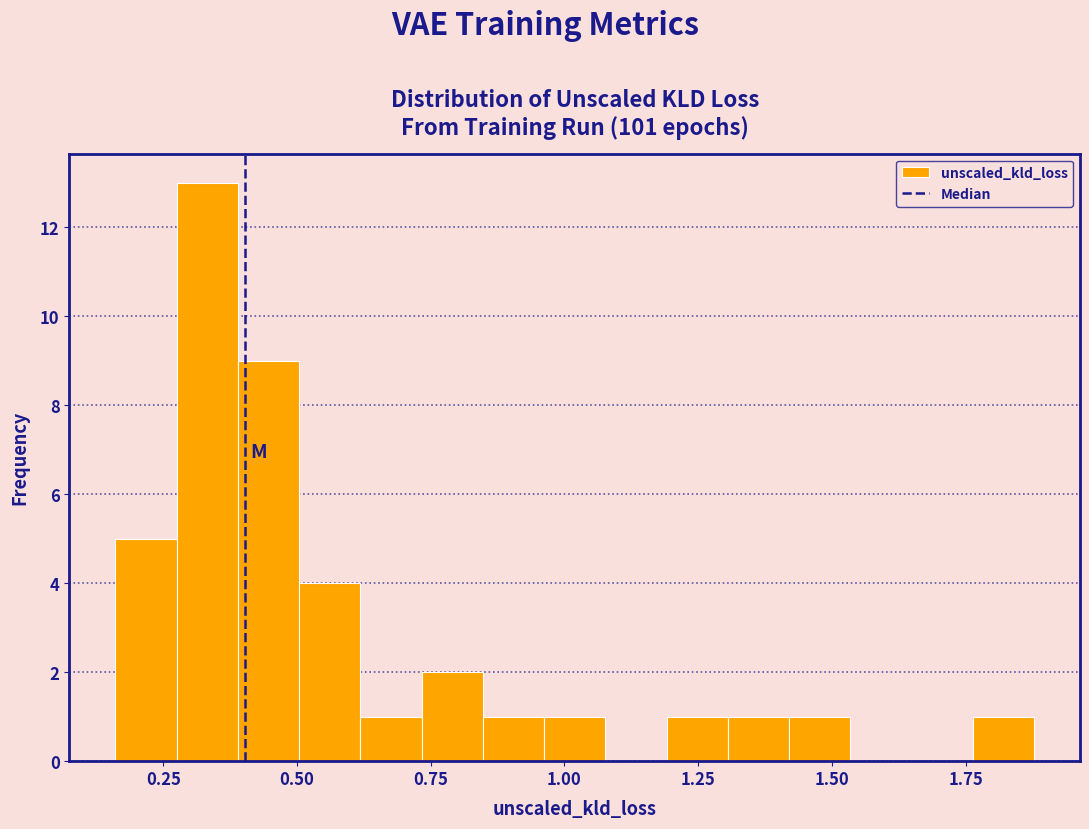

Around what value on the x-axis is the tallest bar? Give the approximate position of its centre, as read against the axis.

0.35